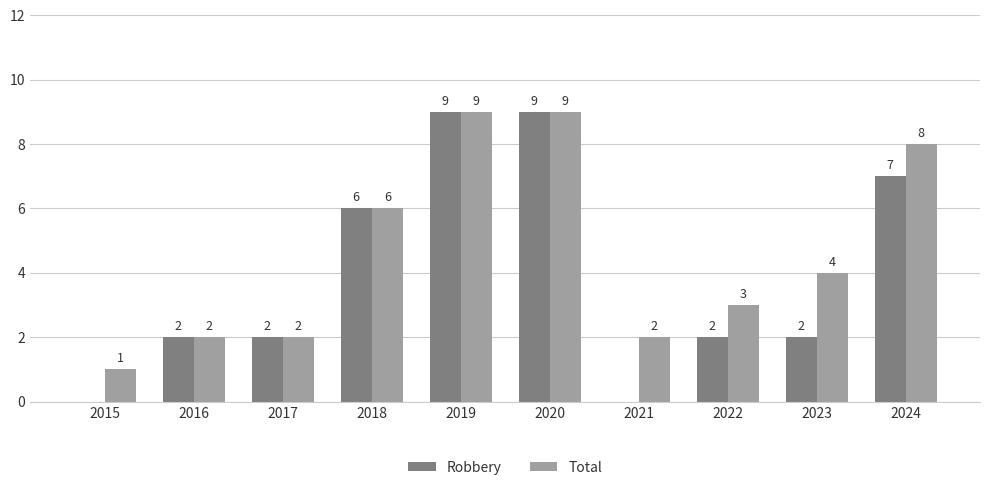

Where does the Total series first go above 4?

2018